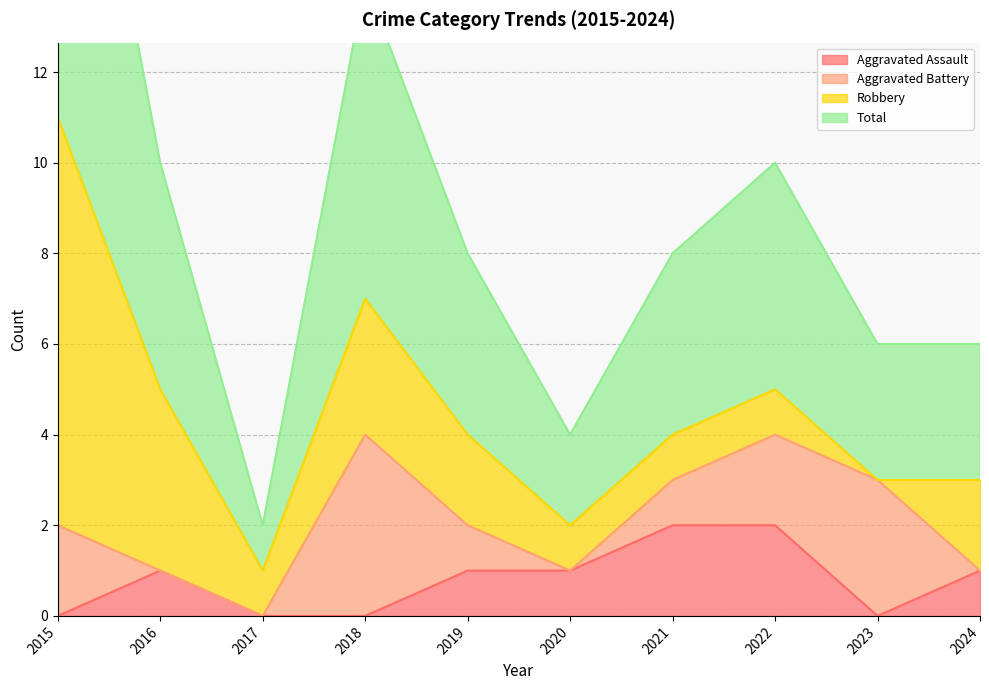

What is the spread (max minus min) of values at 2023?

3